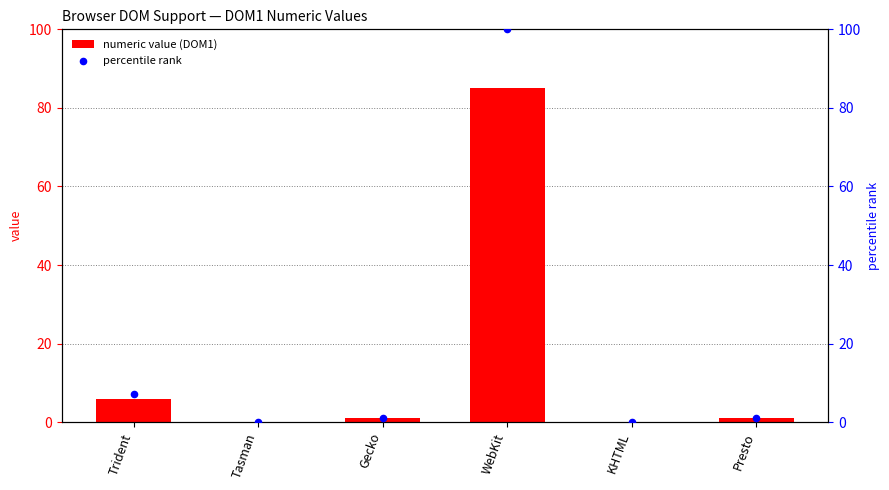

Which series has the largest total across all categories?

percentile rank